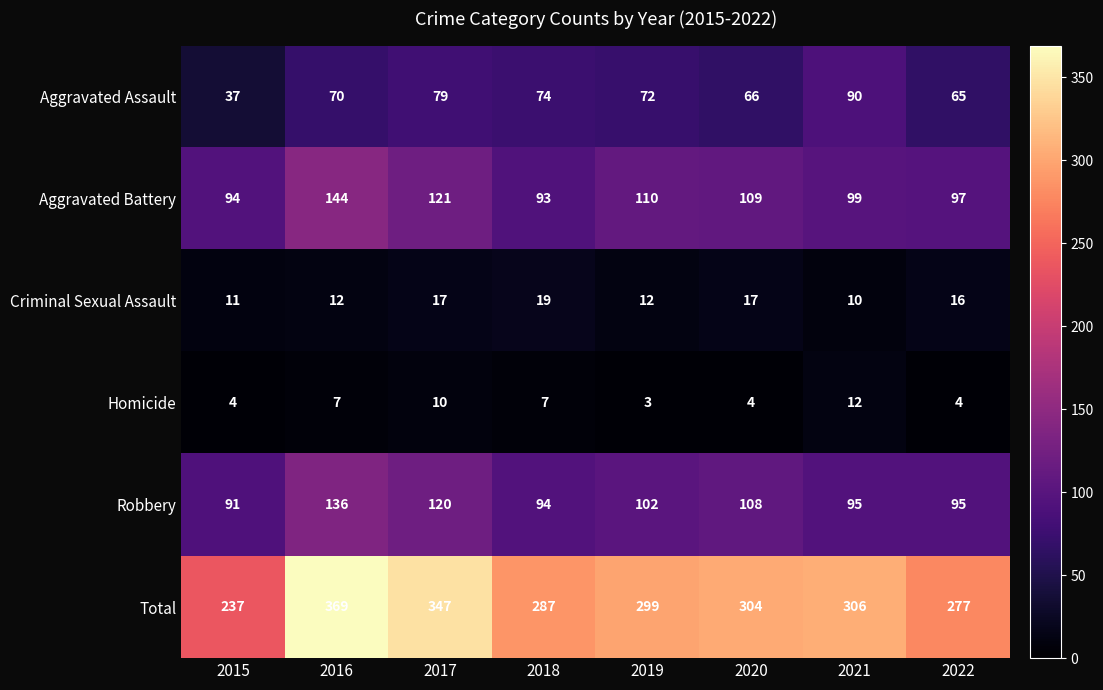

What is the spread (max minus min) of values at 2022?

273